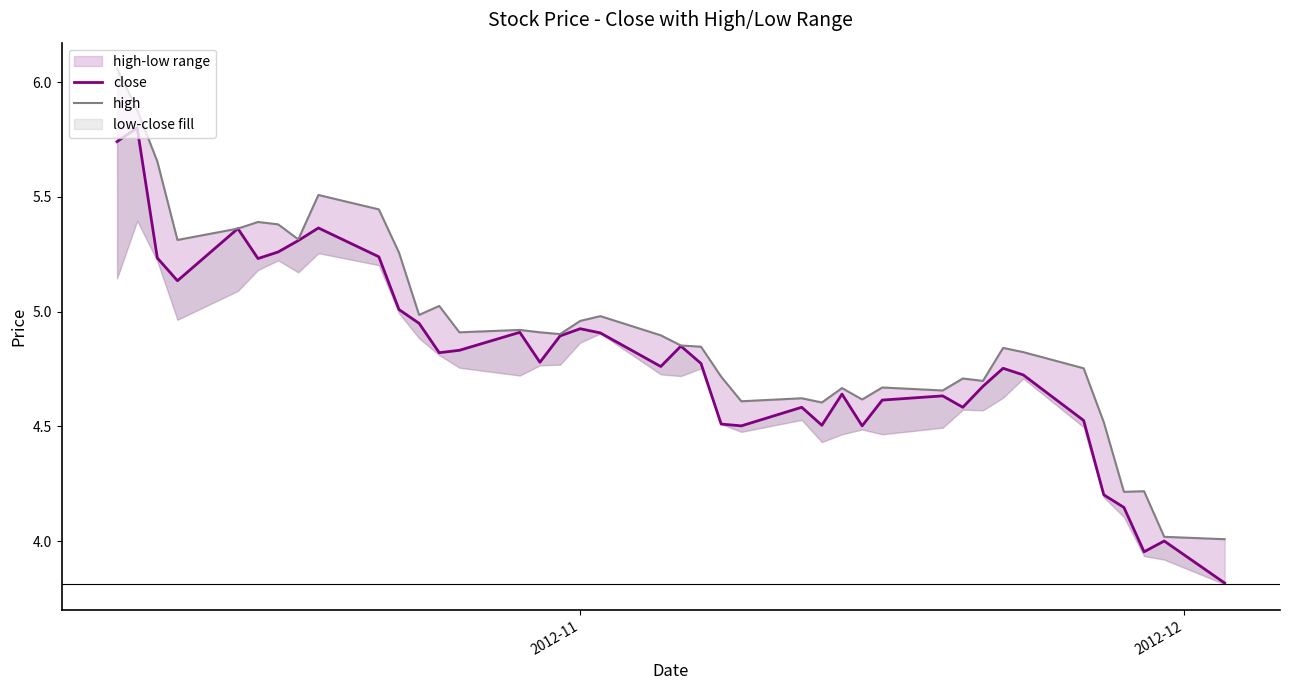

True or false: high and close cross at least once.

False